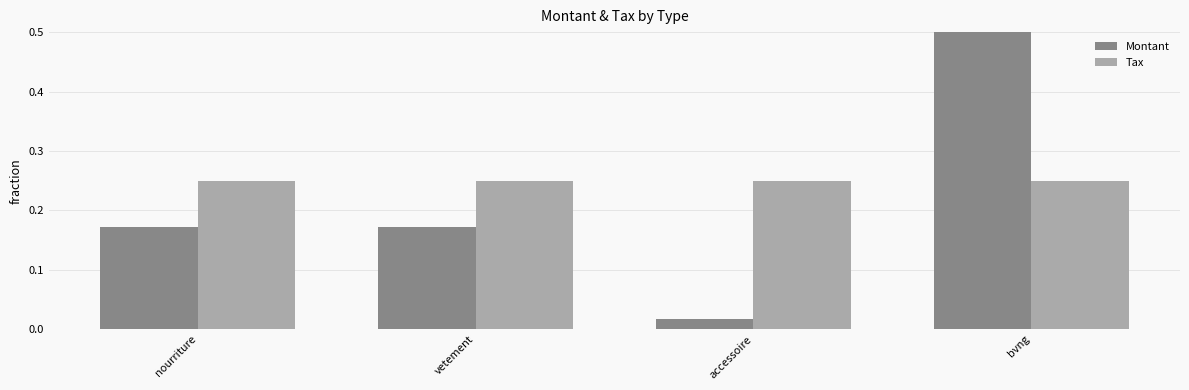

Which series has the largest total across all categories?

Montant